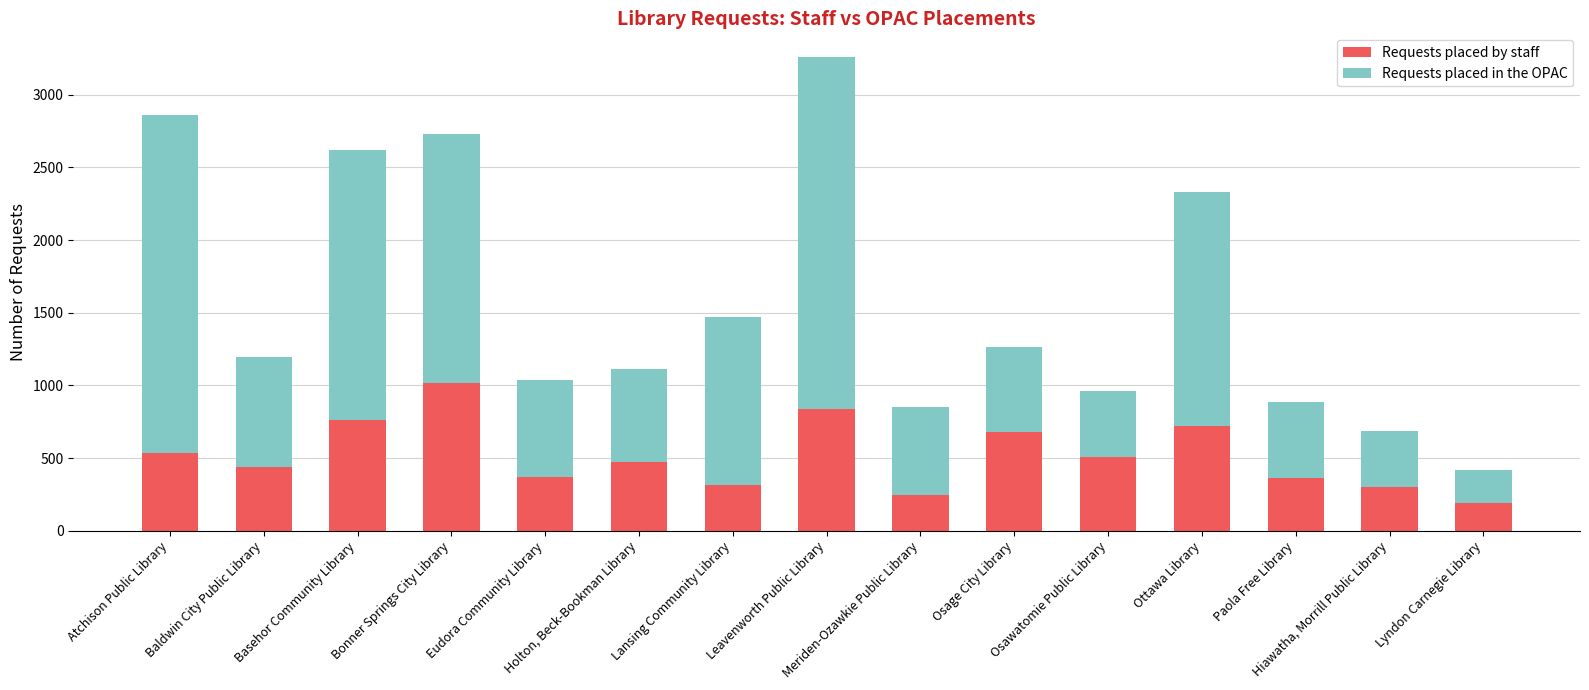

What is the average value of the Requests placed by staff series?

517